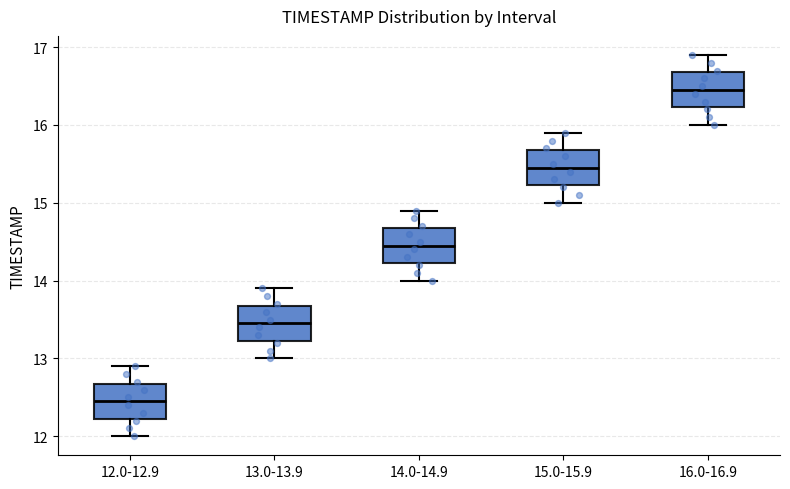

Which box has the highest median line?

16.0-16.9